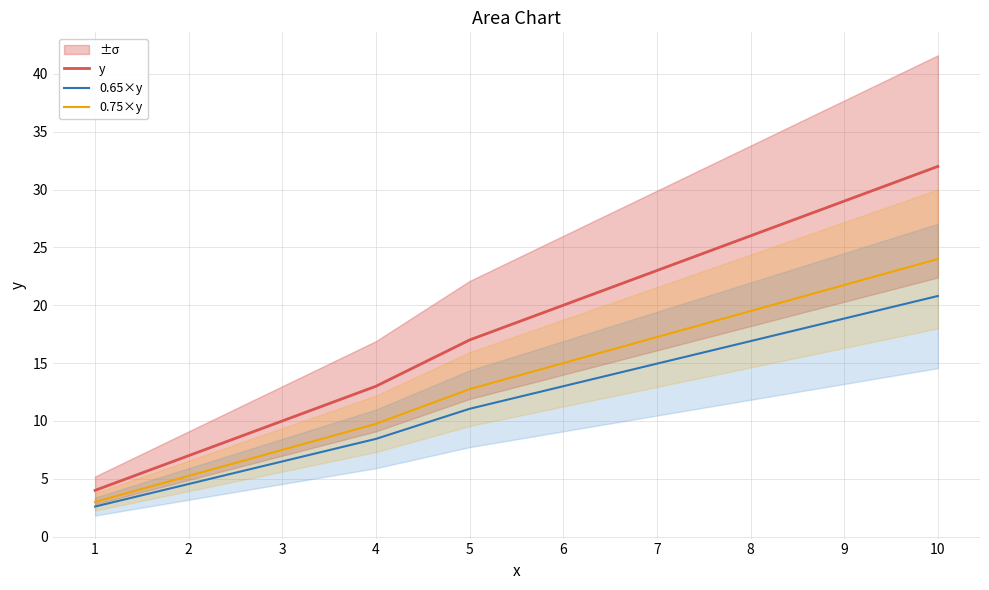

Count the y values in the range 10 to 26.

6